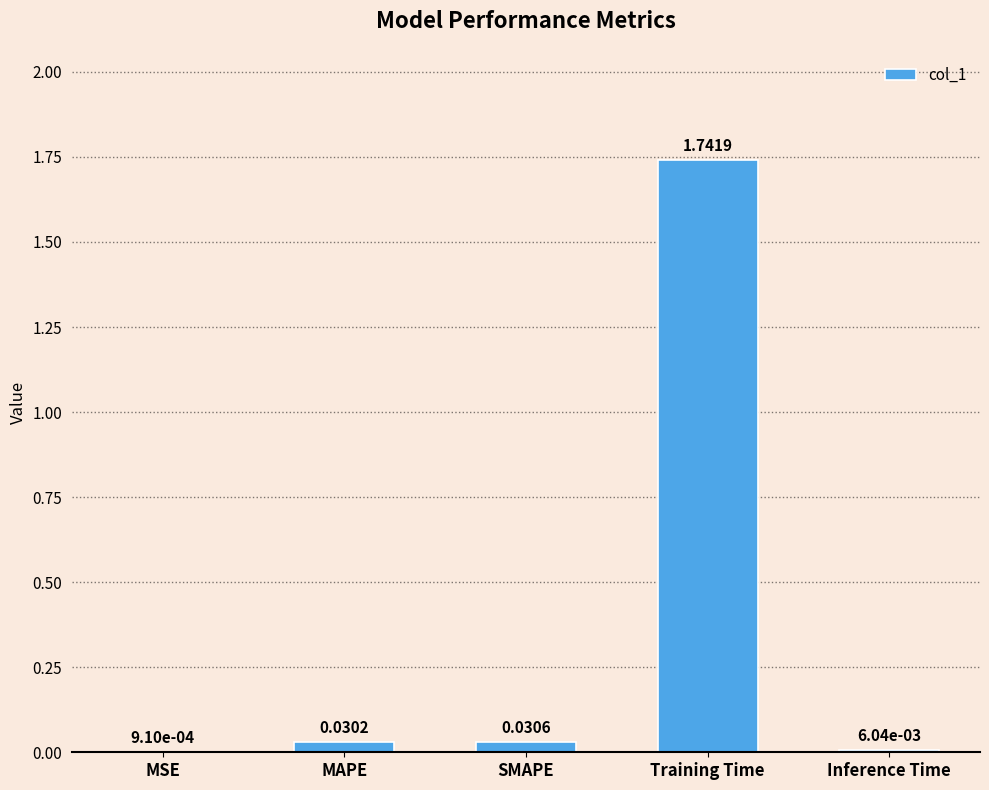

Which label corresponds to the largest value in the chart?

Training Time